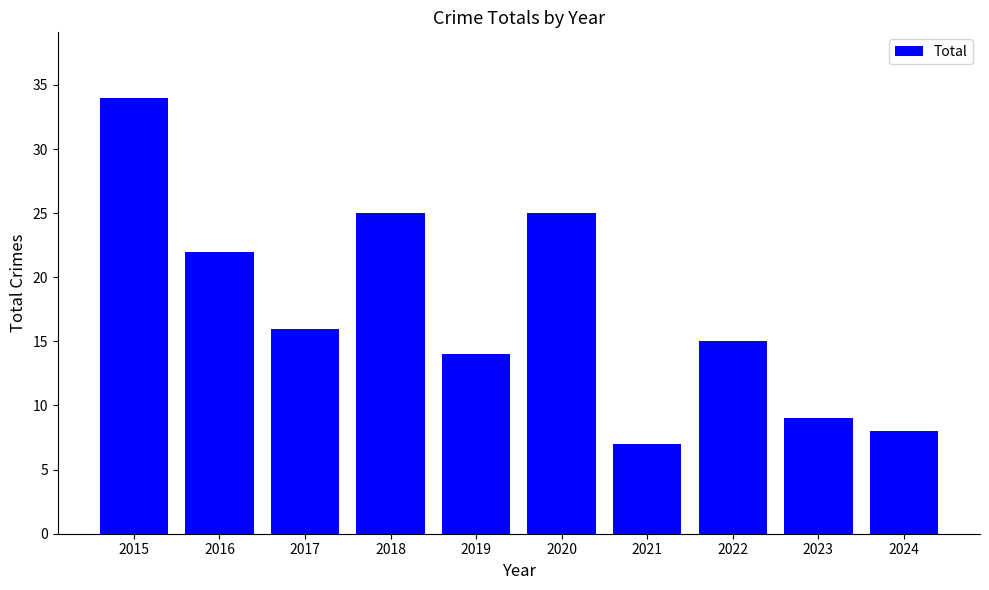

Which has a higher value, 2022 or 2017?

2017